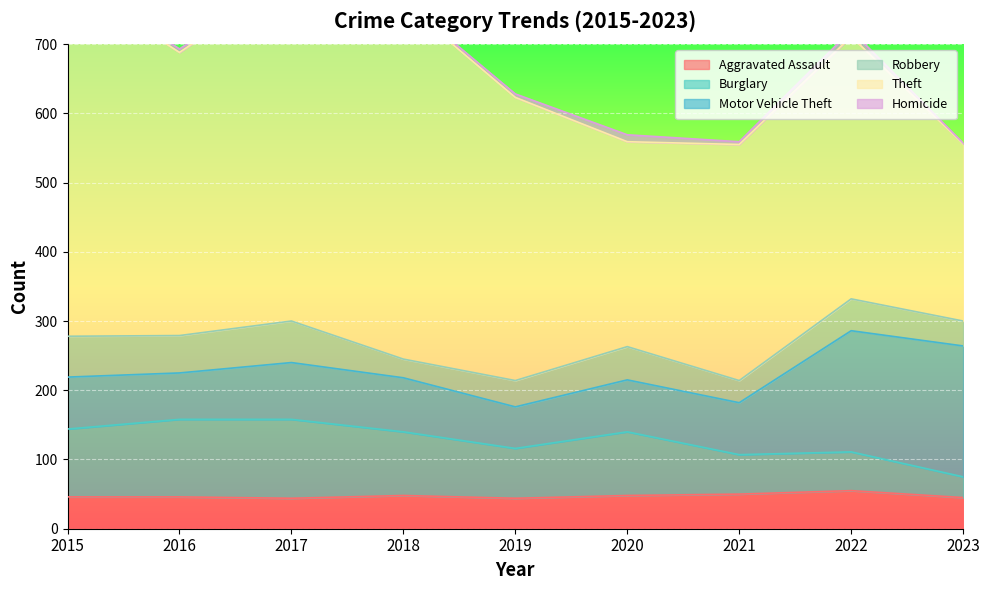

What is the value of the Homicide point at the 3rd from the left?

4